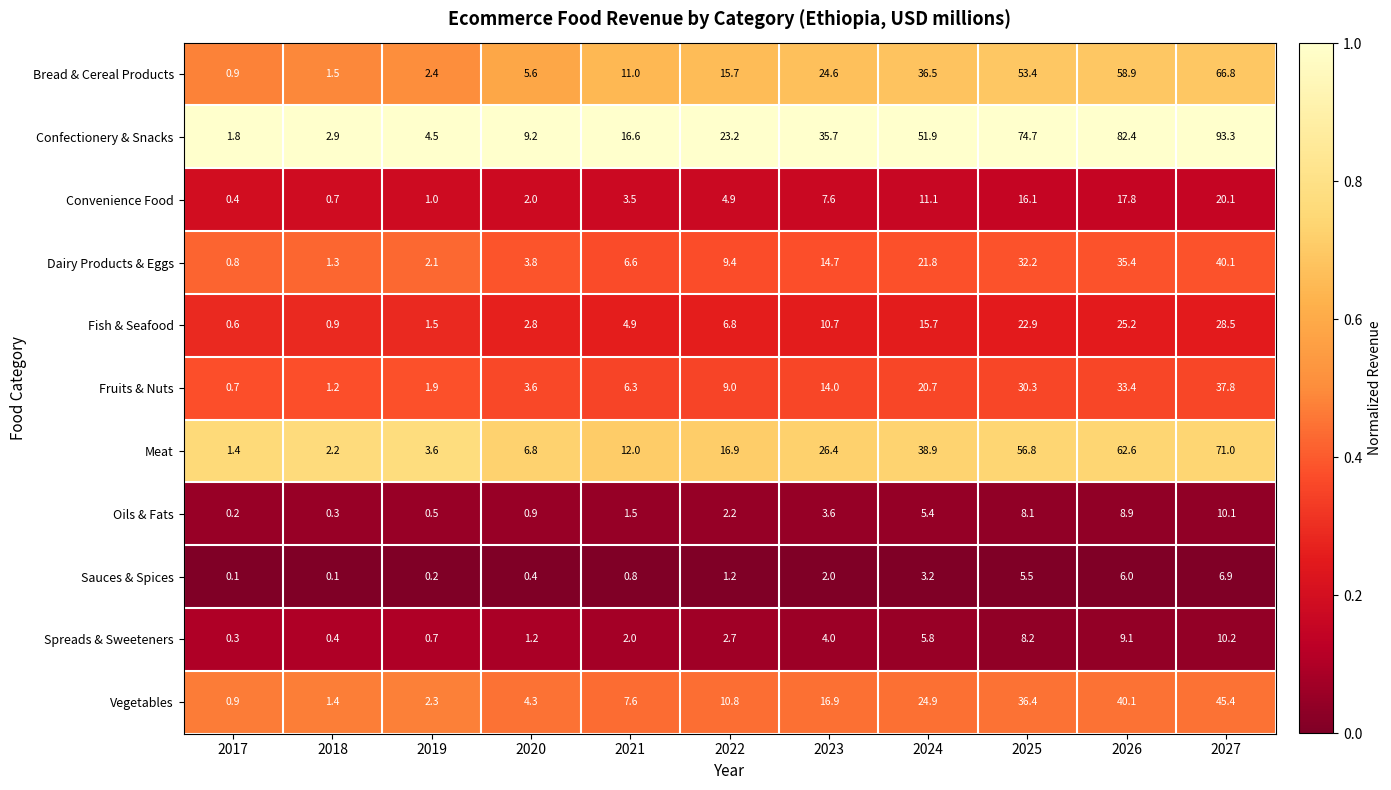

What is the sum of the Confectionery & Snacks values at 2018 and 2019?

7.4